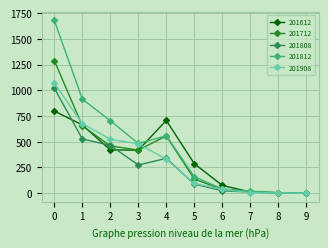

What is the total value across all series at 5?

766.8